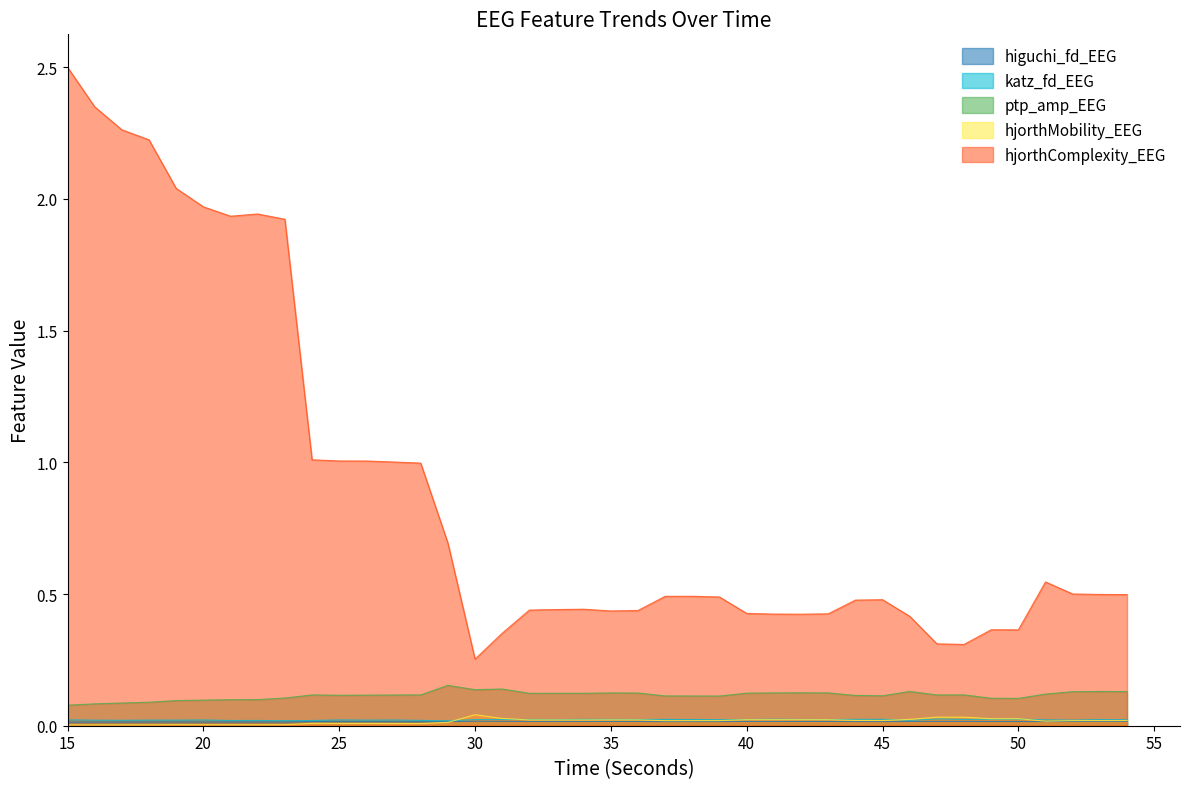

Between 35 and 53, which is larger?

53